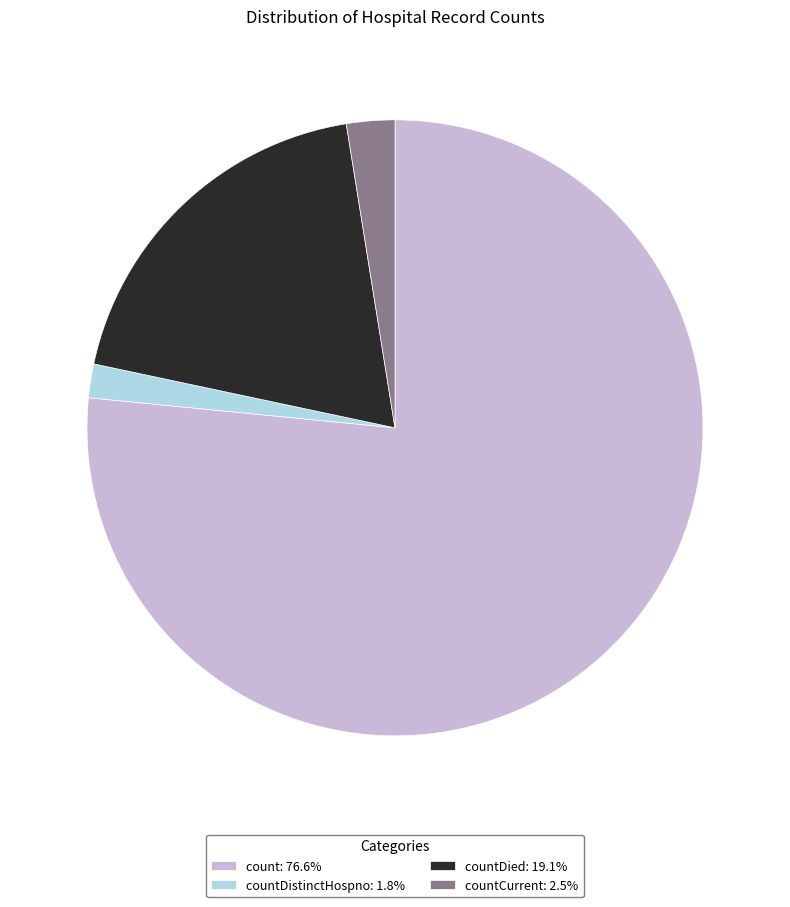

Is the sum of countDied: 19.1% and countDistinctHospno: 1.8% greater than half?

No